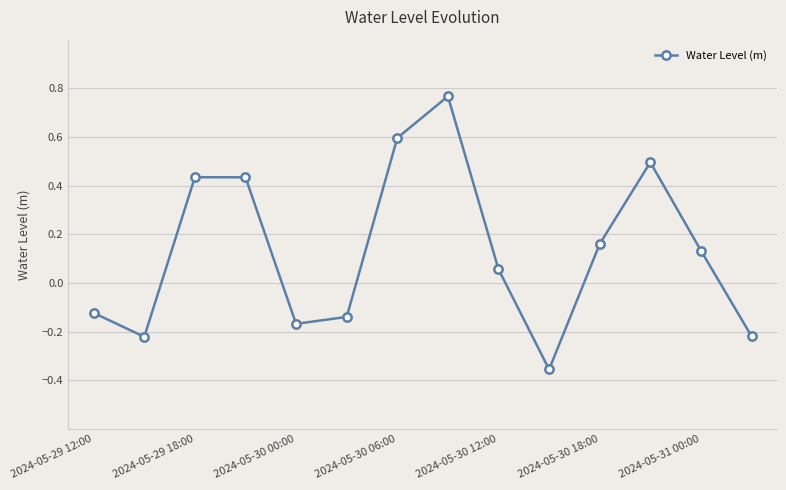

True or false: there are more than 0 points higher than both neighbors.

True